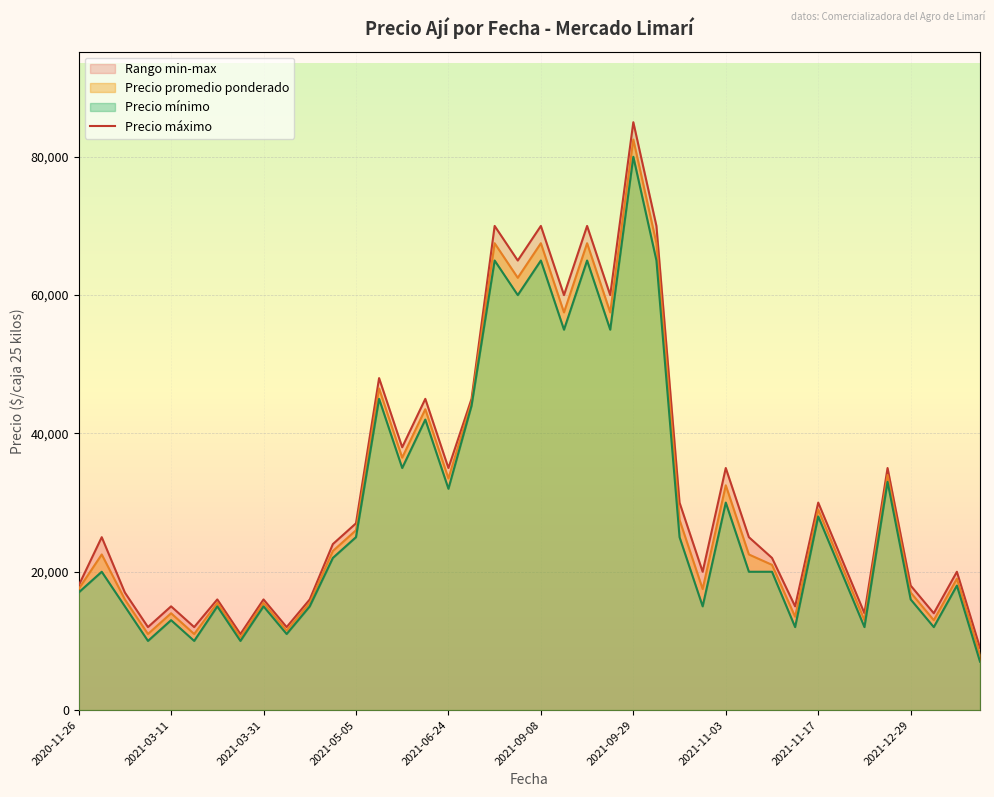

Which category has the highest value in the Precio promedio ponderado series?

2021-09-29